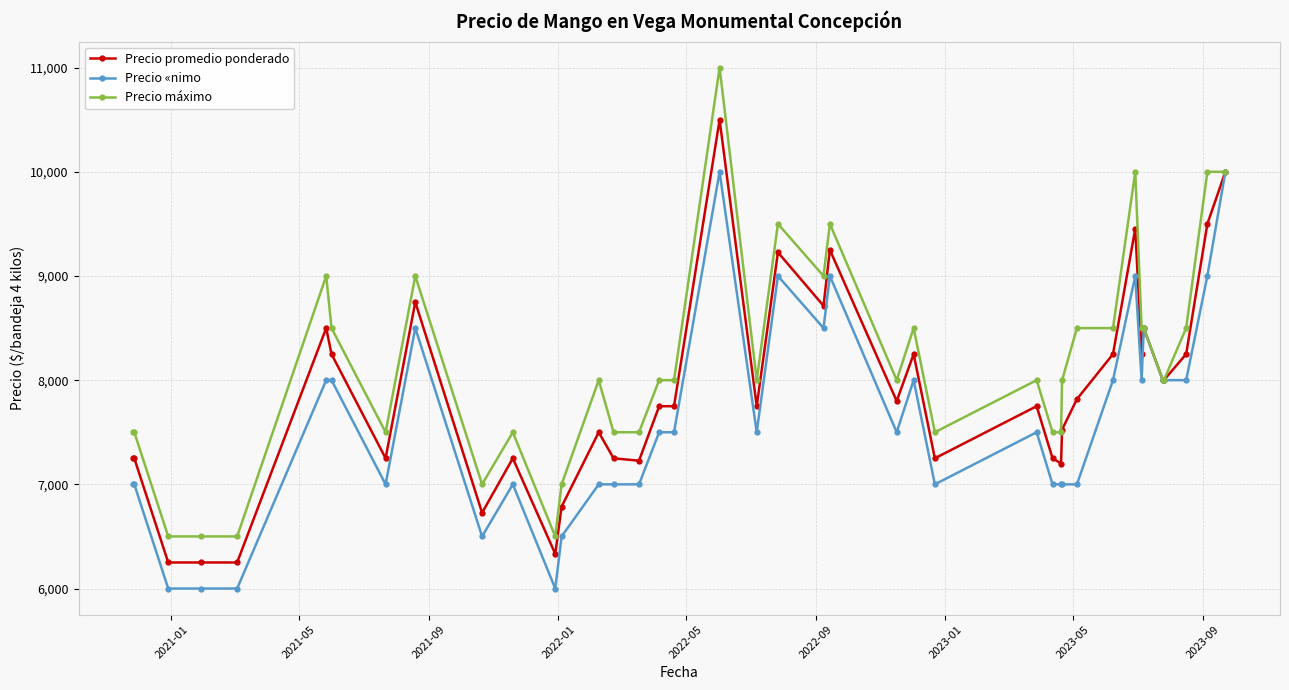

Which series has the widest spread of values?

Precio máximo